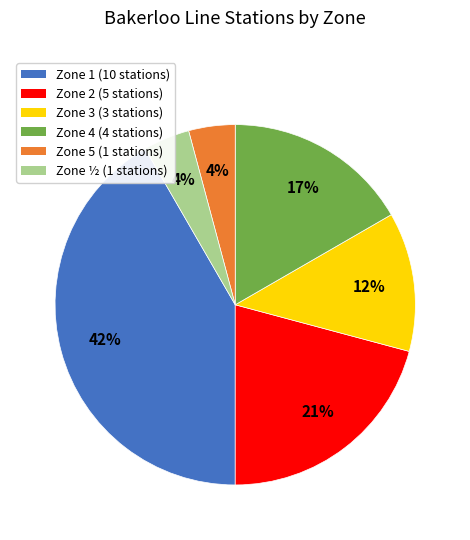

Does any single category account for the majority?

No